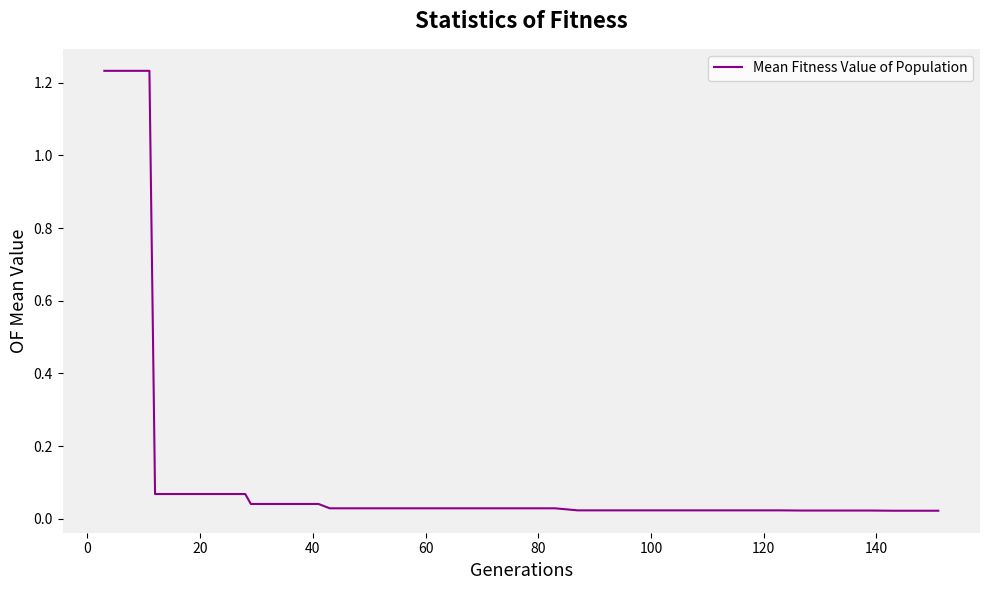

Does the chart have visible grid lines?

No